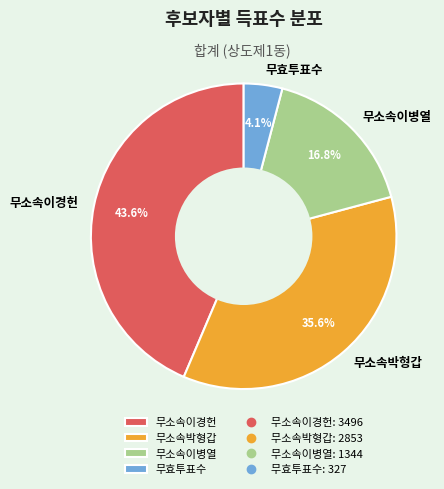

Count the number of slices in the pie.

4